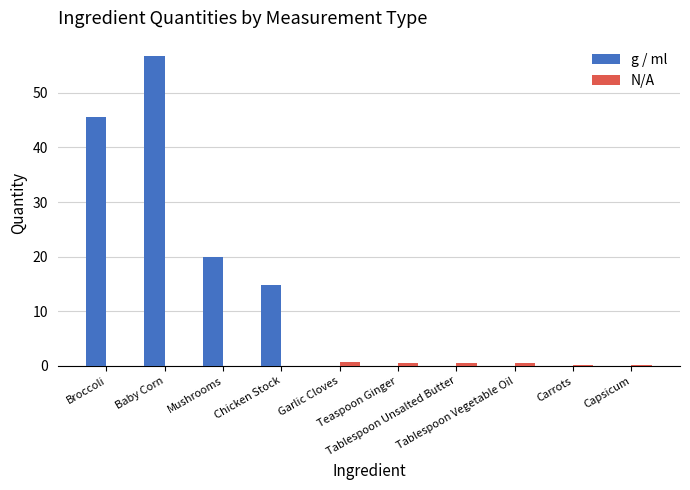

What is the sum of all N/A values?

2.8